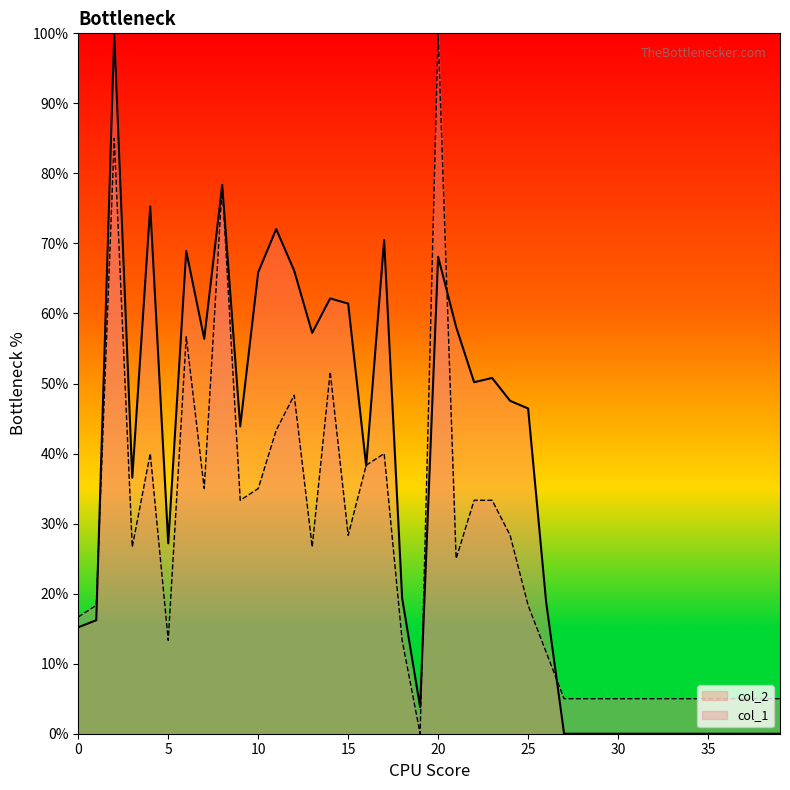

Which series has the largest range (max minus min)?

col_2